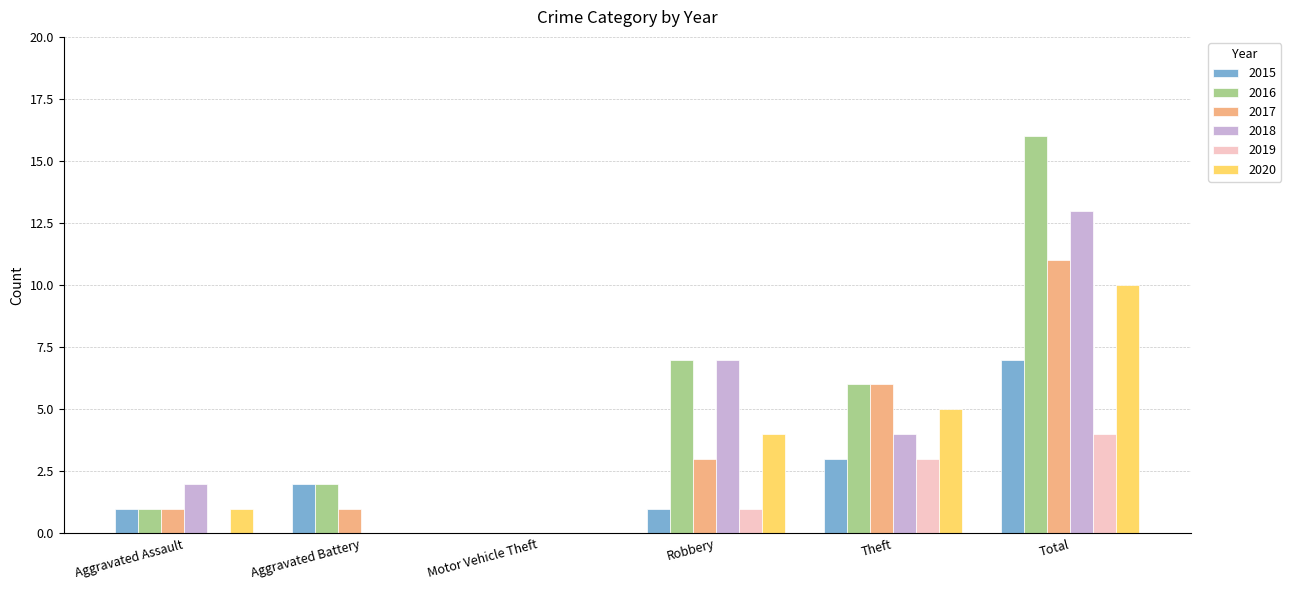

The value of 2017 at Robbery is 3. True or false?

True